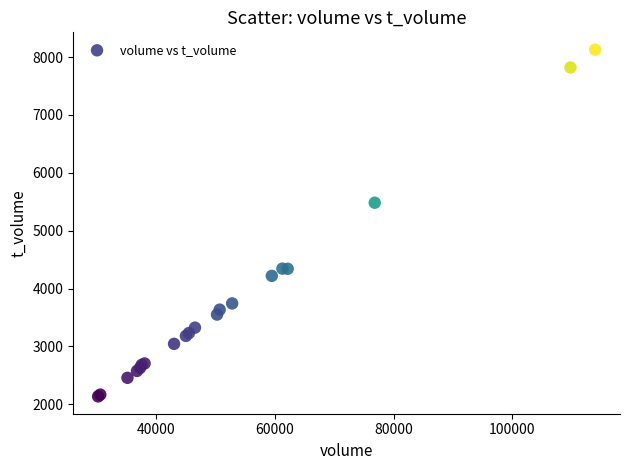

What Y value in the scatter plot is closest to 5133?

5484